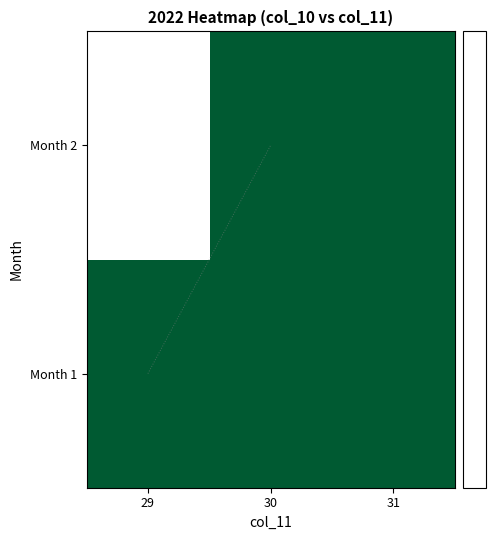

Between 30 and 31, which is larger?

31